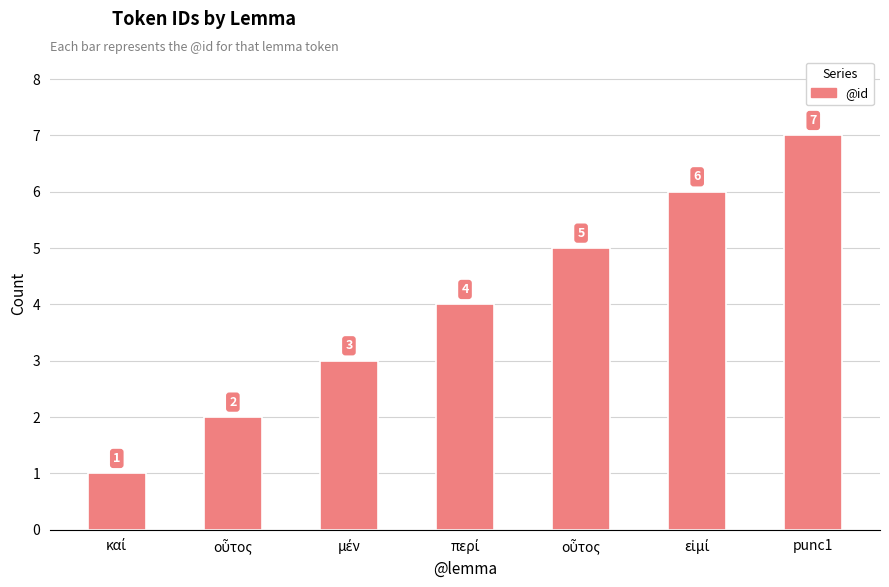

What is the maximum value shown in the chart?

7